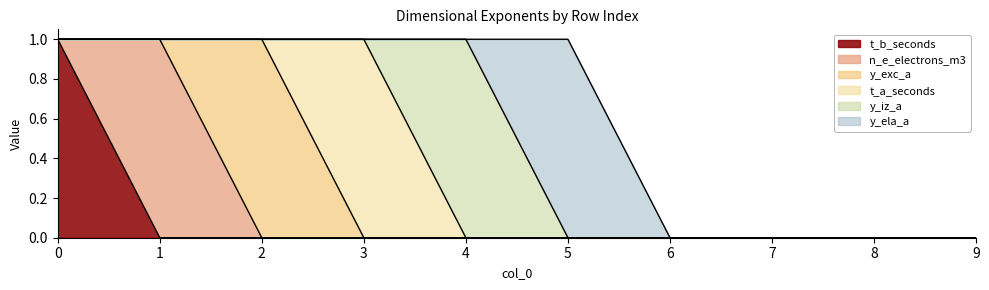

Between 9 and 1, which is larger?

9